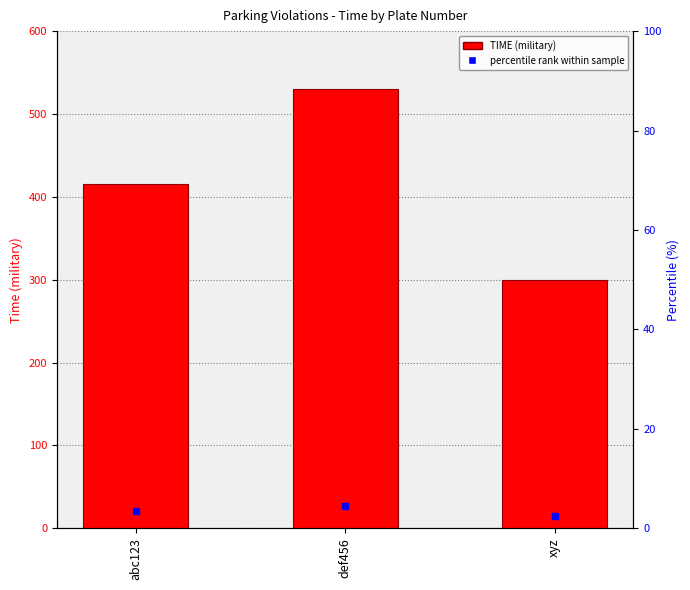

What is the label of the 3rd bar from the right?

abc123